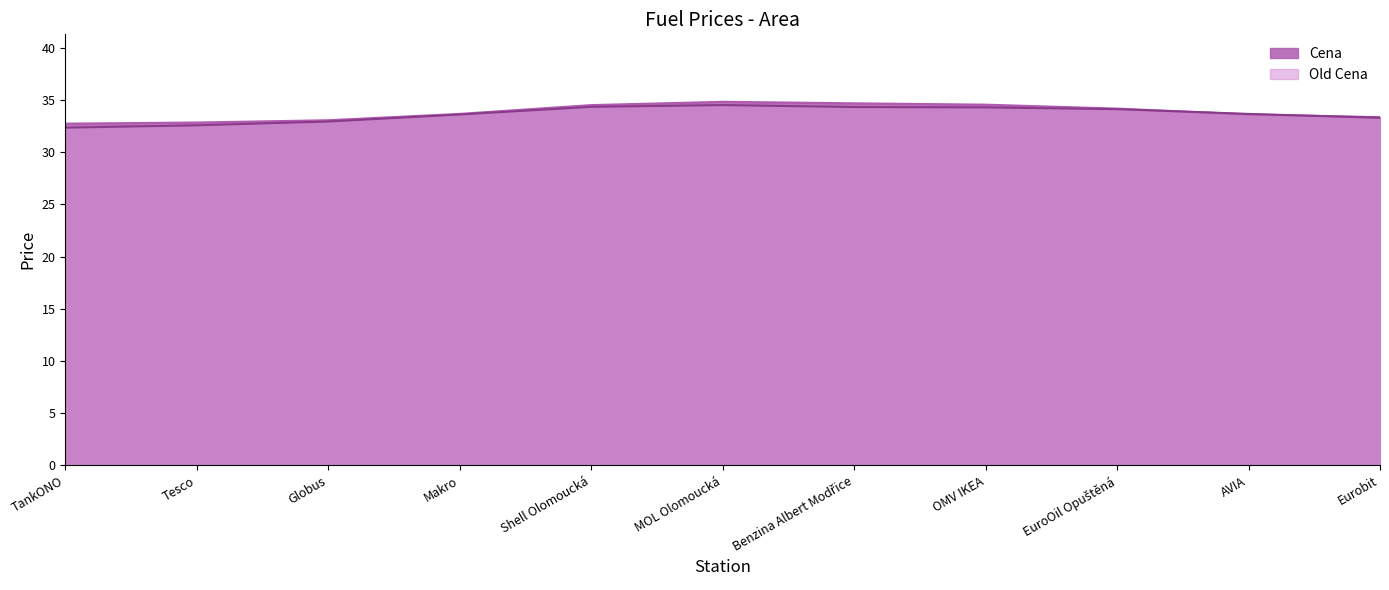

What is the minimum value shown in the chart?

32.3